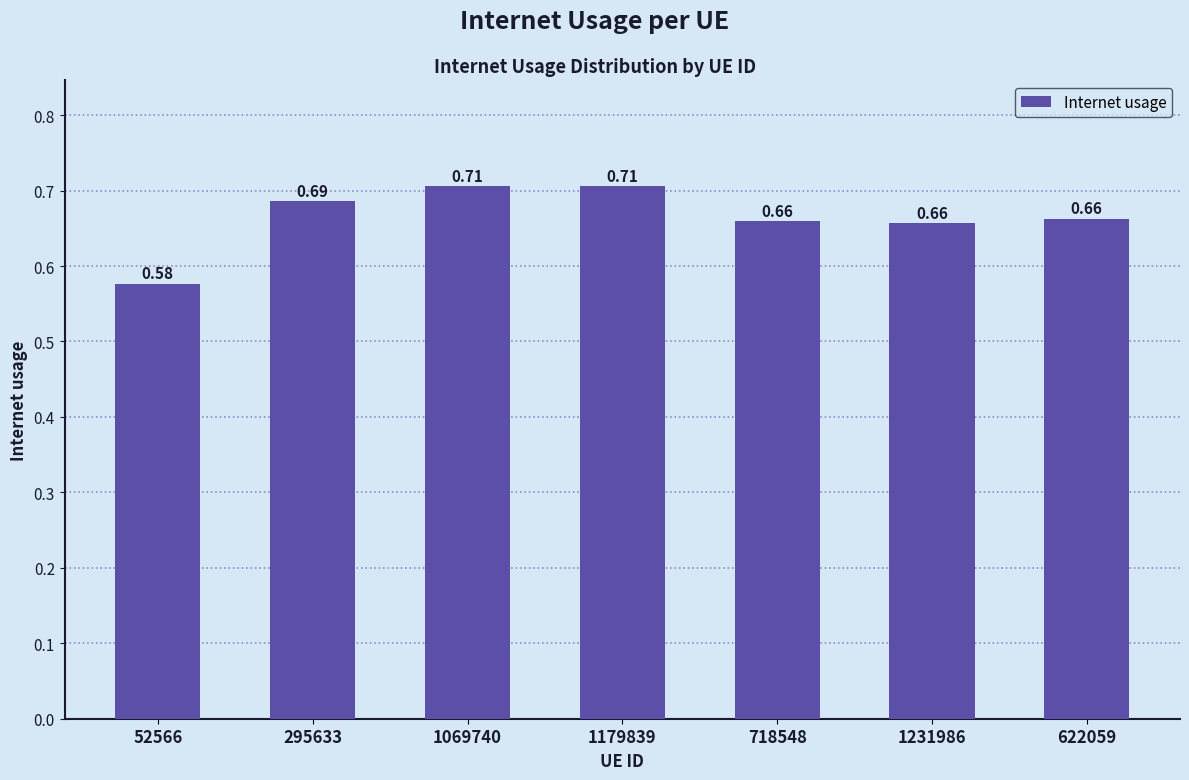

Where is the data nearest to the value 0?

52566